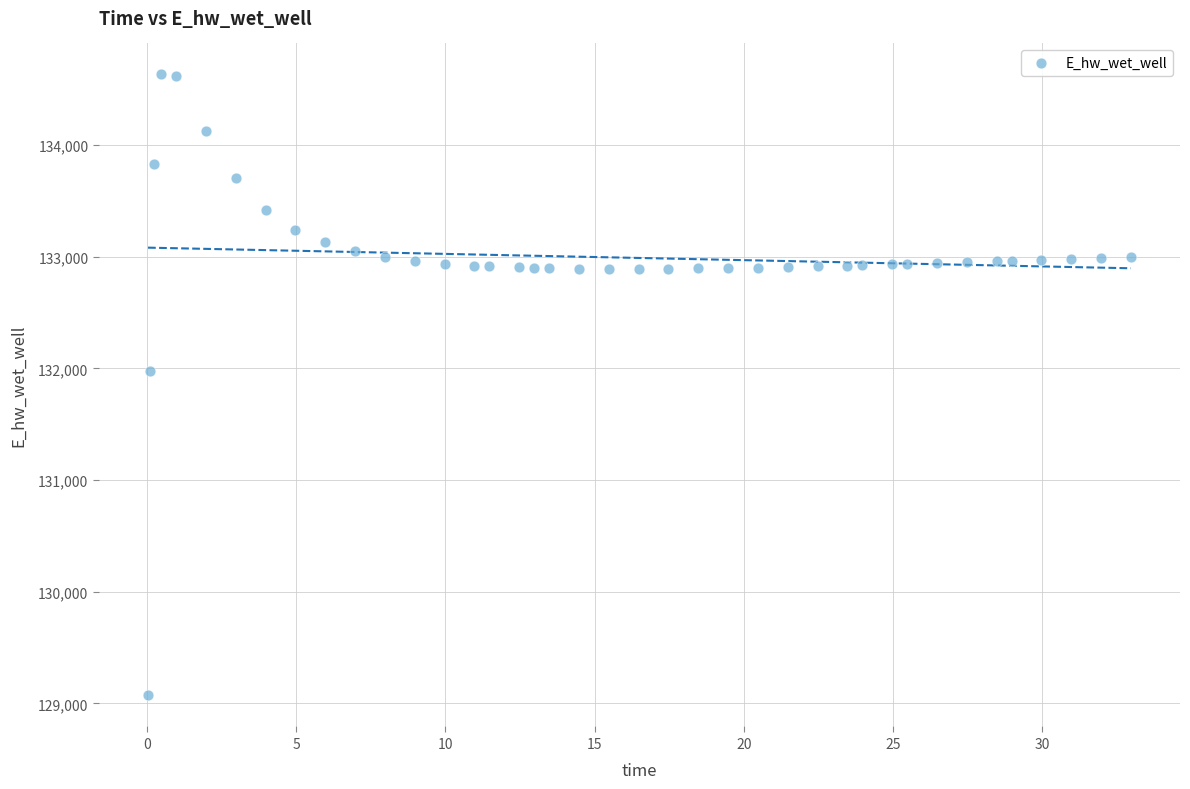

What Y value in the scatter plot is closest to 131851?

131972.9